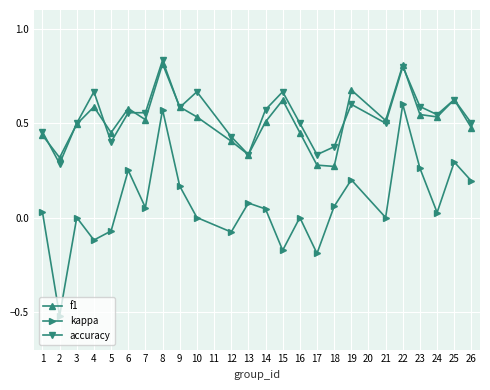

What are all the series names shown in the legend?

f1, kappa, accuracy